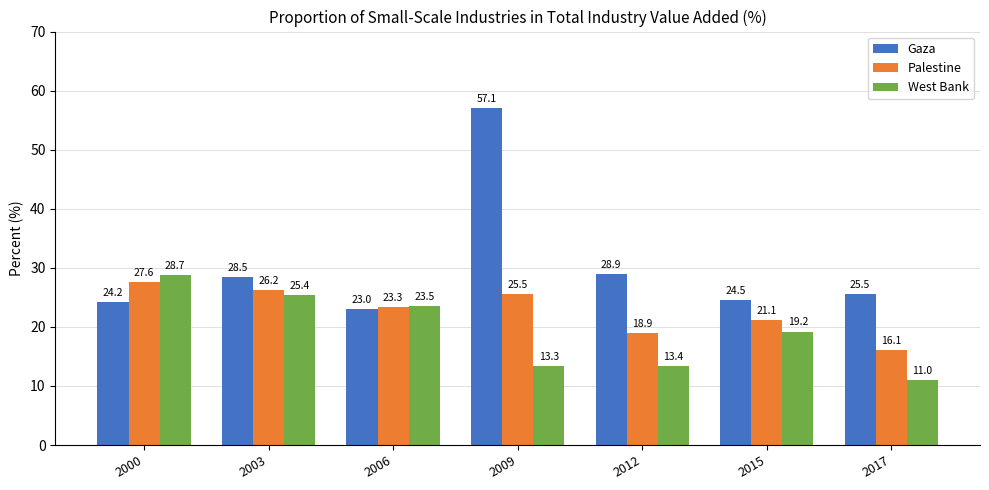

The Palestine series shows 5.4 at 2006. True or false?

False